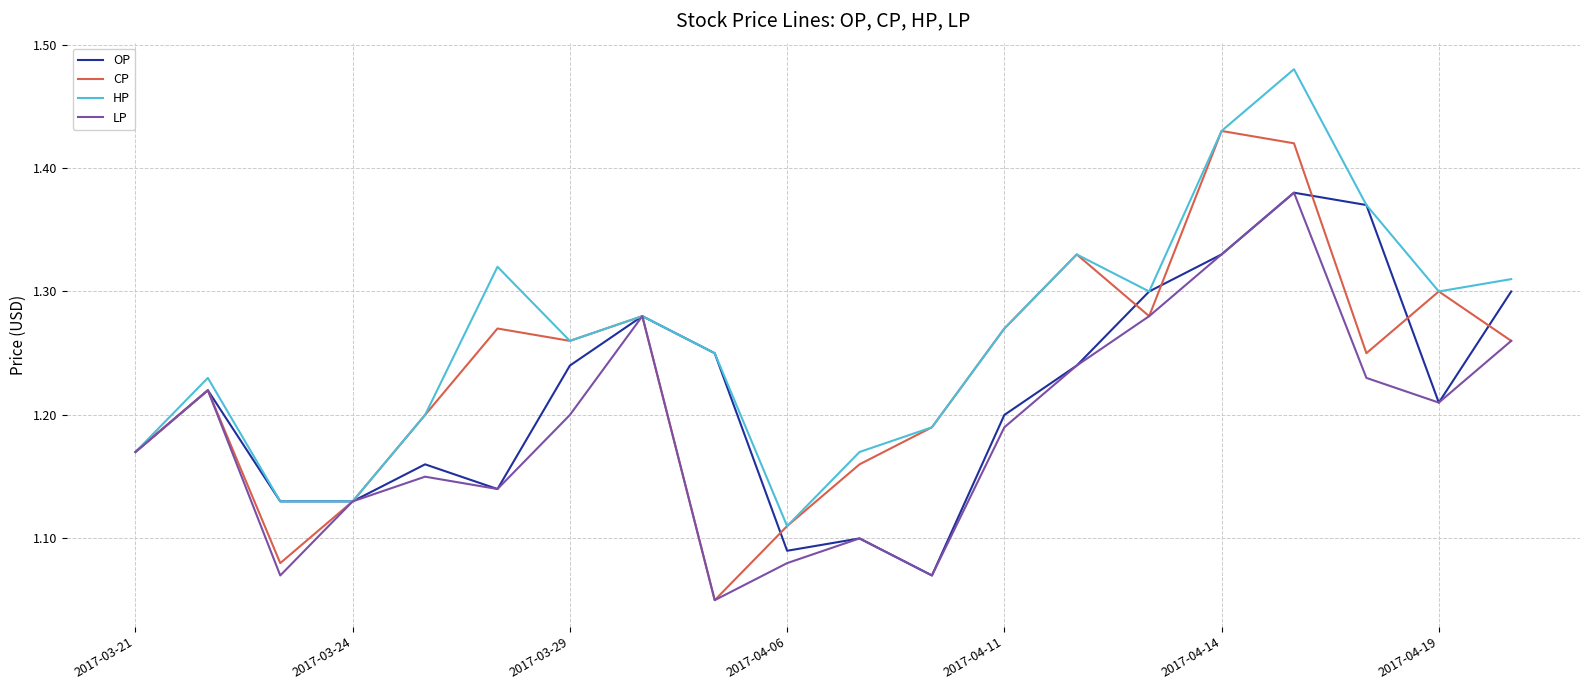

List the series in order of their overall mean, lowest first.

LP, OP, CP, HP